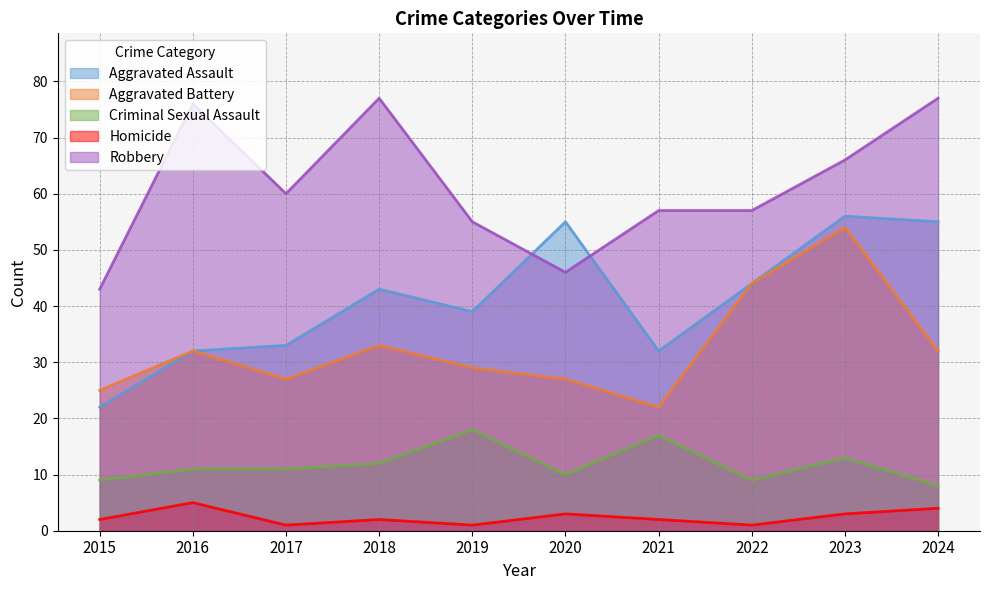

How many distinct data groups are displayed?

5